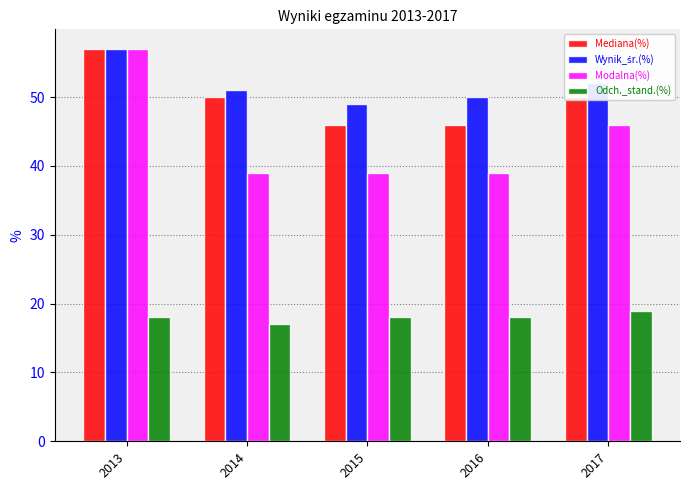

Is the value of Odch._stand.(%) at 2015 greater than the value of Mediana(%) at 2015?

No